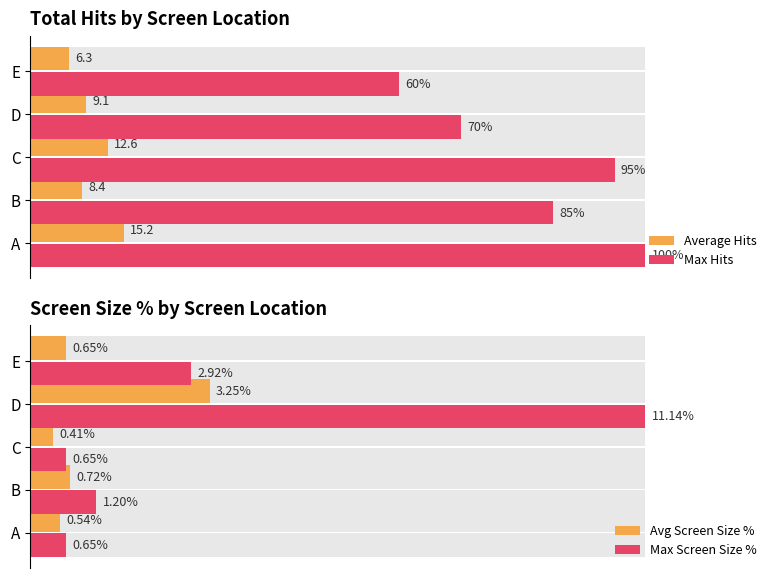

What value does the Max Hits series have at 80?

60.0